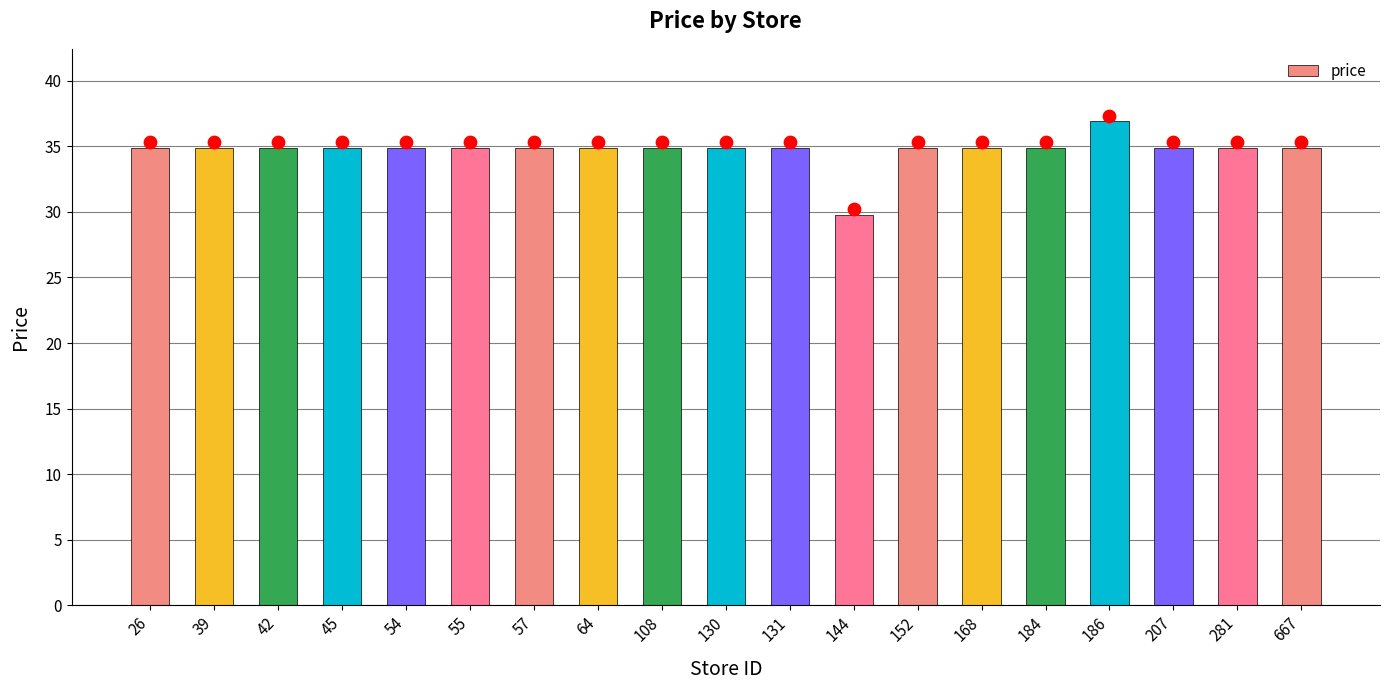

Between 207 and 130, which is larger?

207